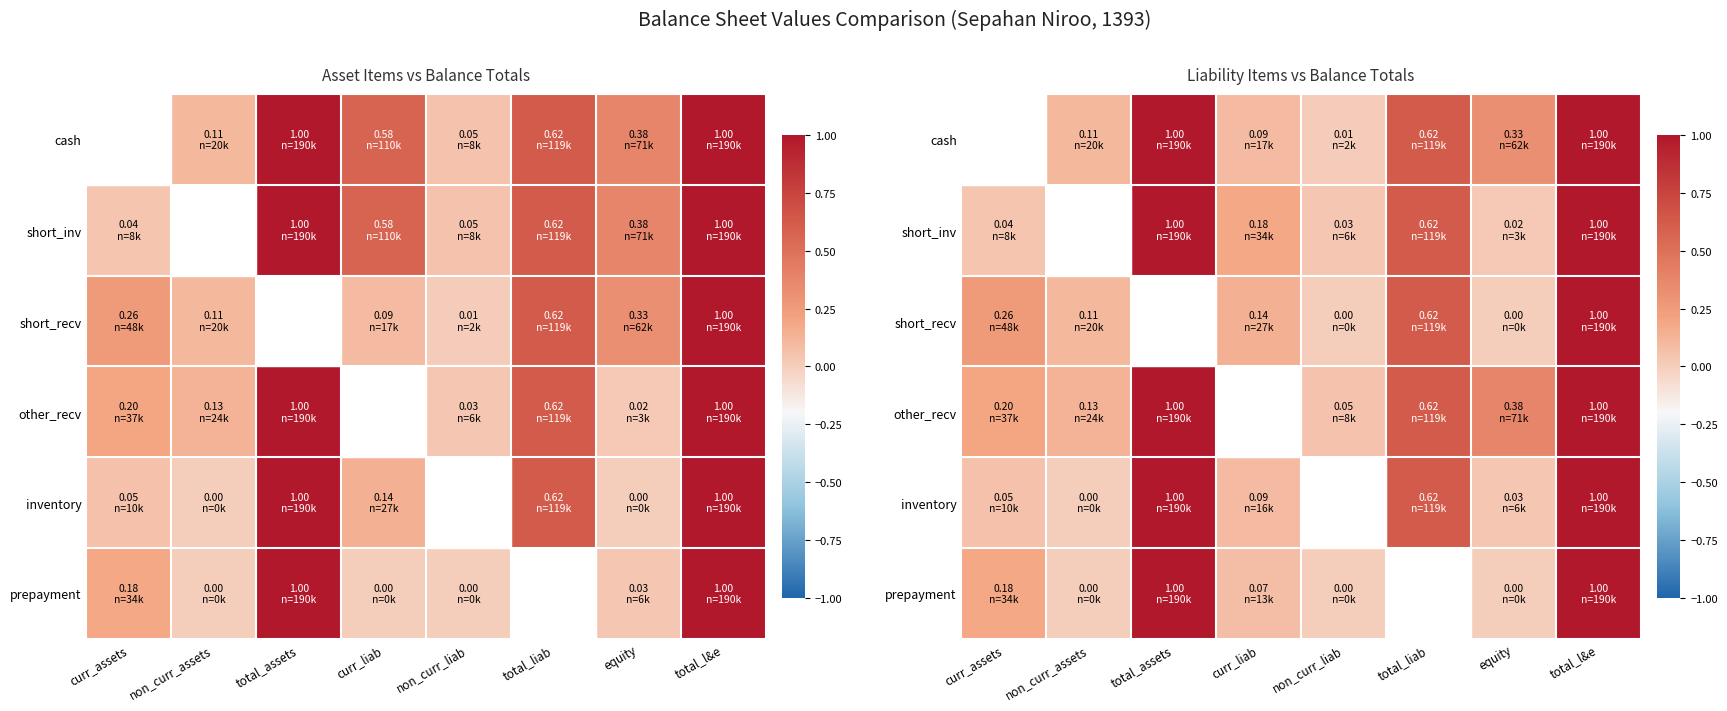

How many distinct data groups are displayed?

6